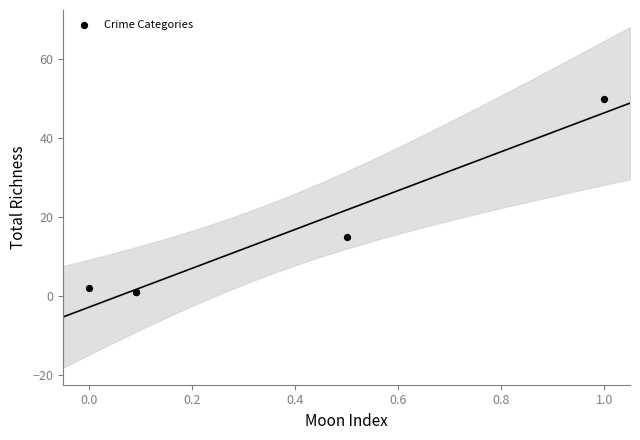

What Y value in the scatter plot is closest to 25?

15